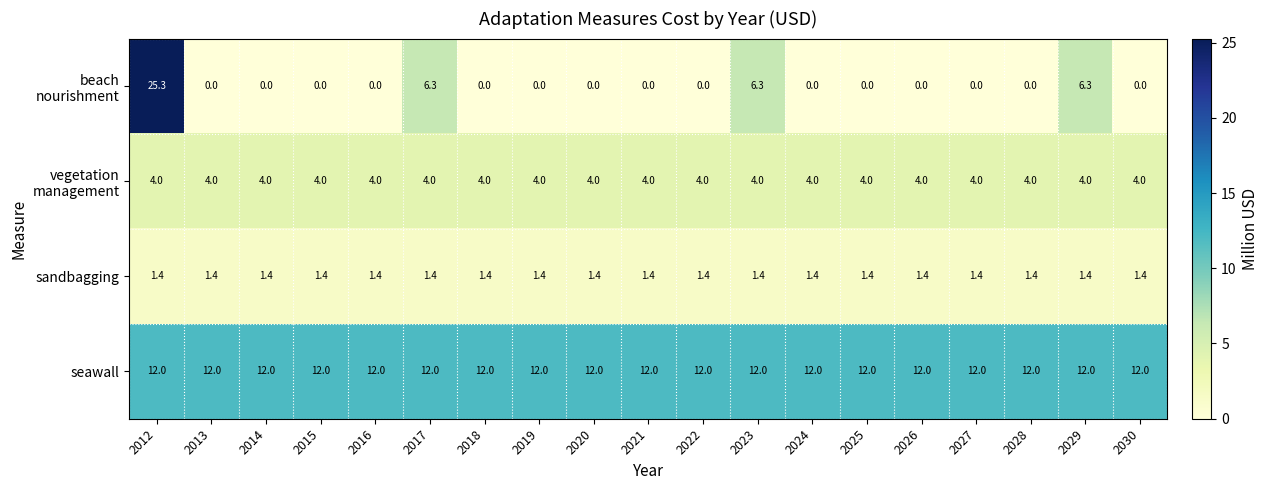

True or false: seawall has a value of 12.0 at 2026.

True